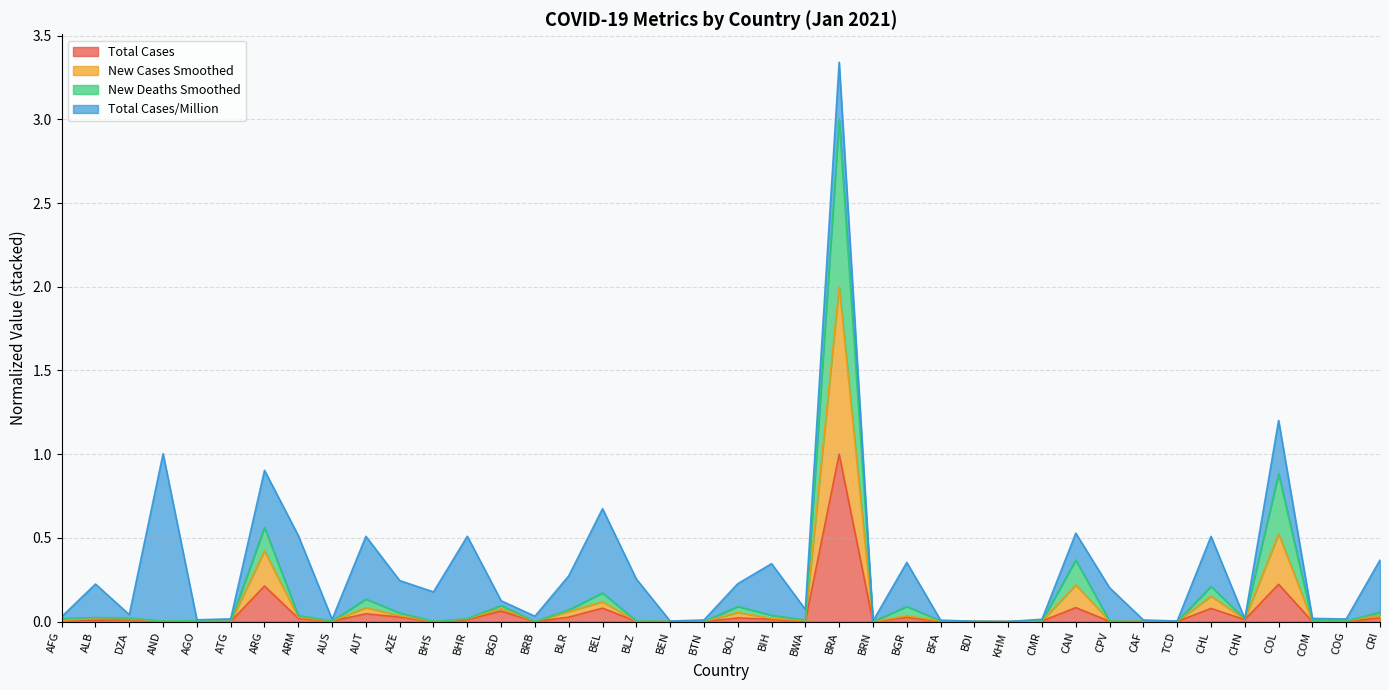

Which series has the widest spread of values?

new_cases_smoothed